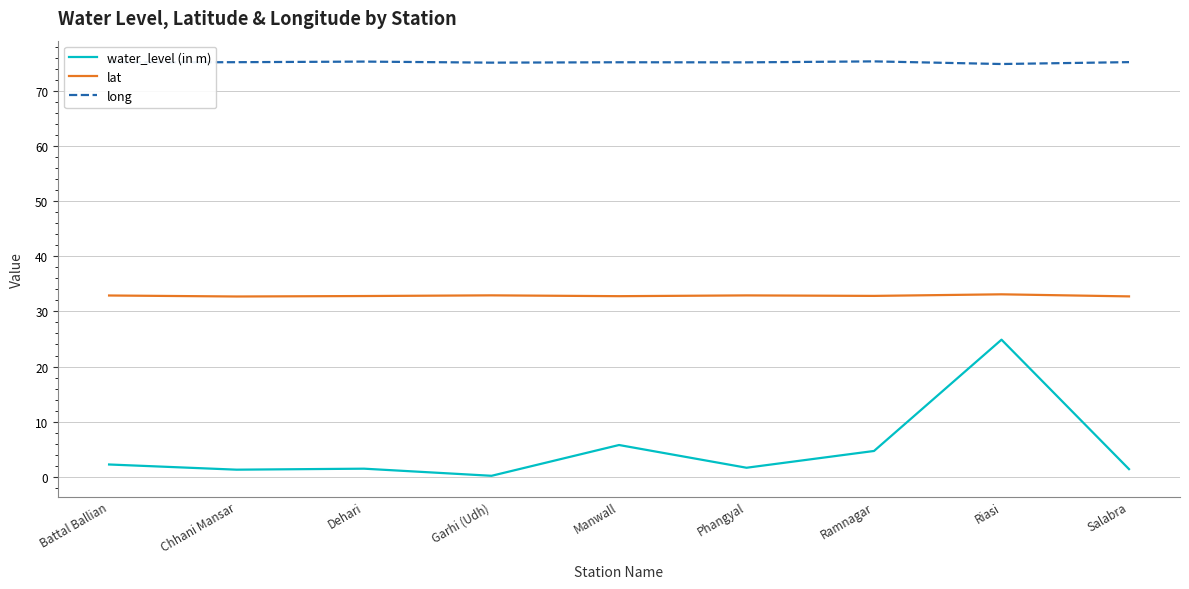

True or false: water_level (in m) and lat intersect in this chart.

False